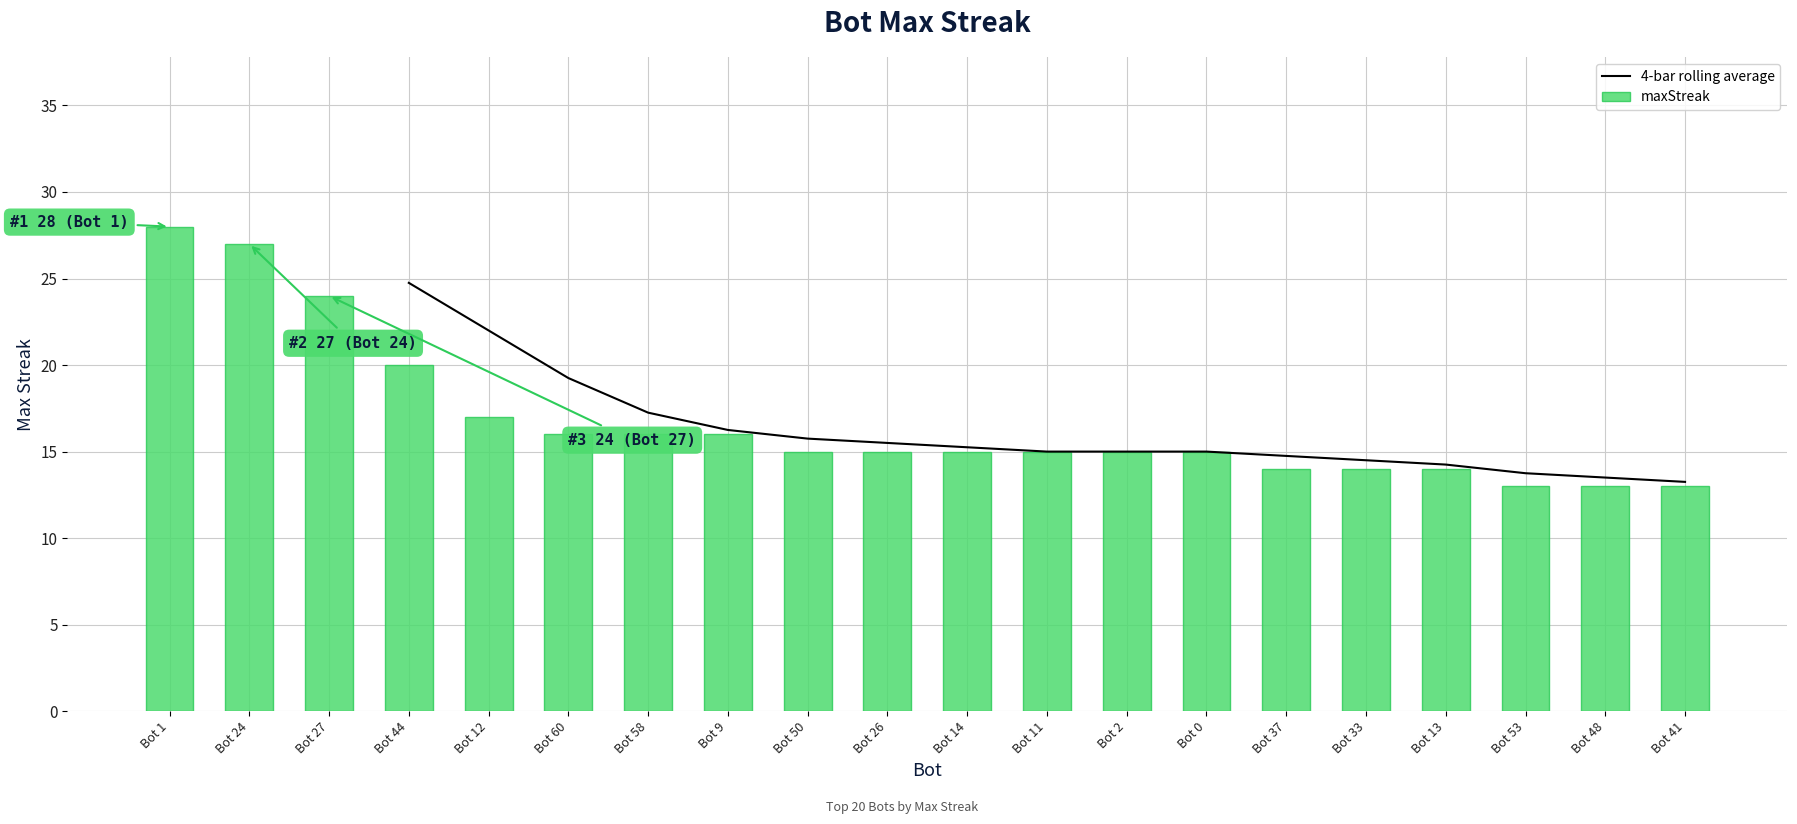

What is the average value of the maxStreak series?

17